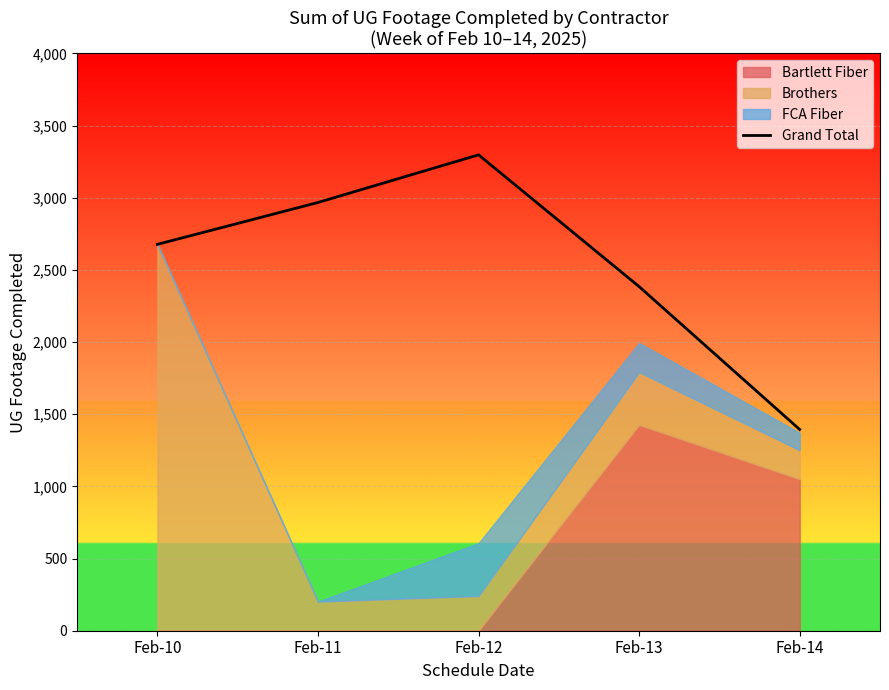

List the labels in order of value, largest first.

Feb-12, Feb-11, Feb-10, Feb-13, Feb-14